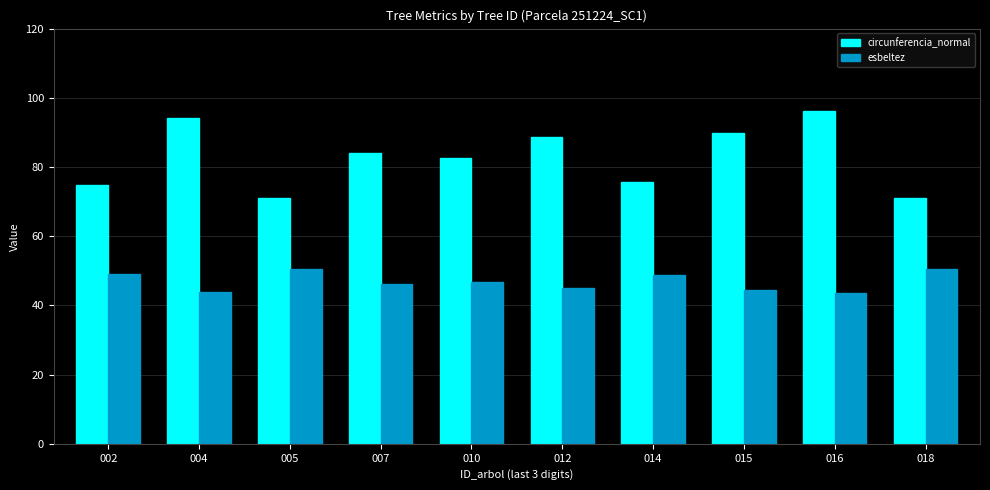

Rank the series by their average value, from lowest to highest.

esbeltez, circunferencia_normal